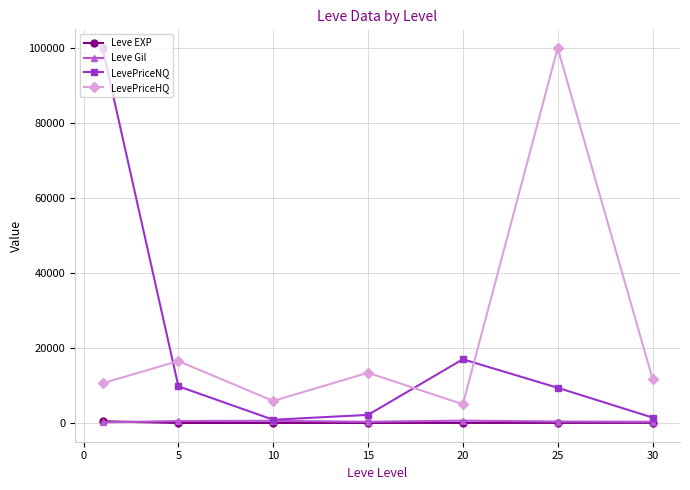

Which series ends up on top after the final intersection of LevePriceNQ and LevePriceHQ?

LevePriceHQ